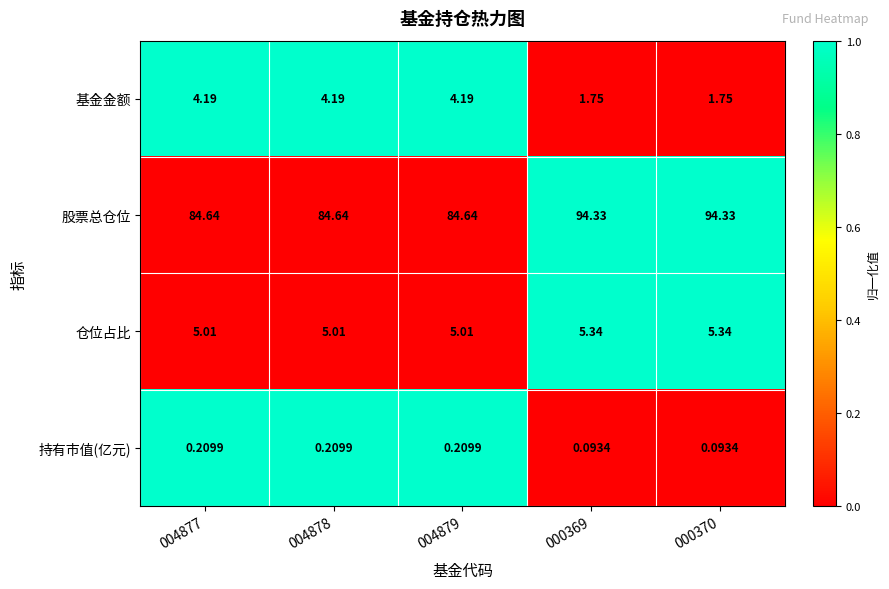

Which series has the widest spread of values?

股票总仓位